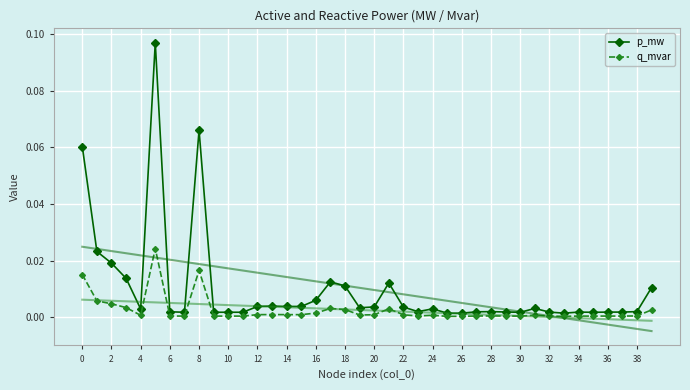

True or false: p_mw has more than 2 points higher than both neighbors.

True